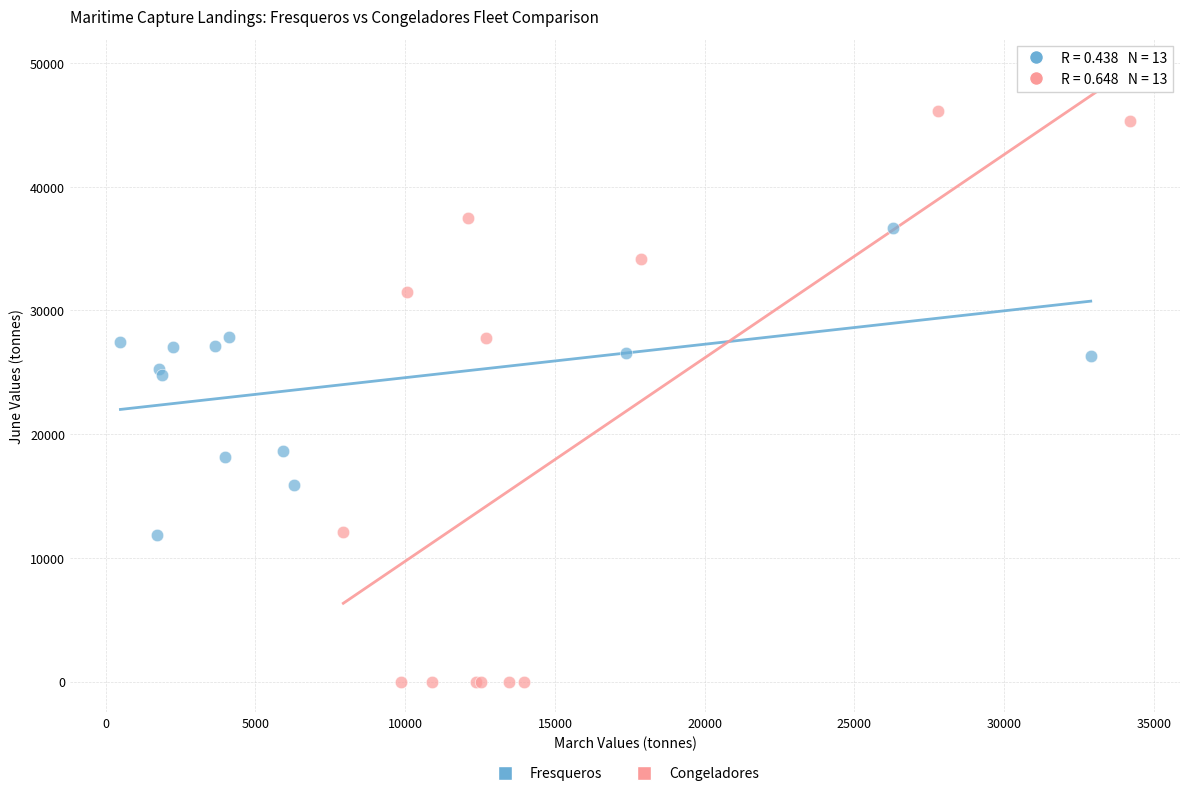

Which series reaches the maximum Y coordinate?

Congeladores